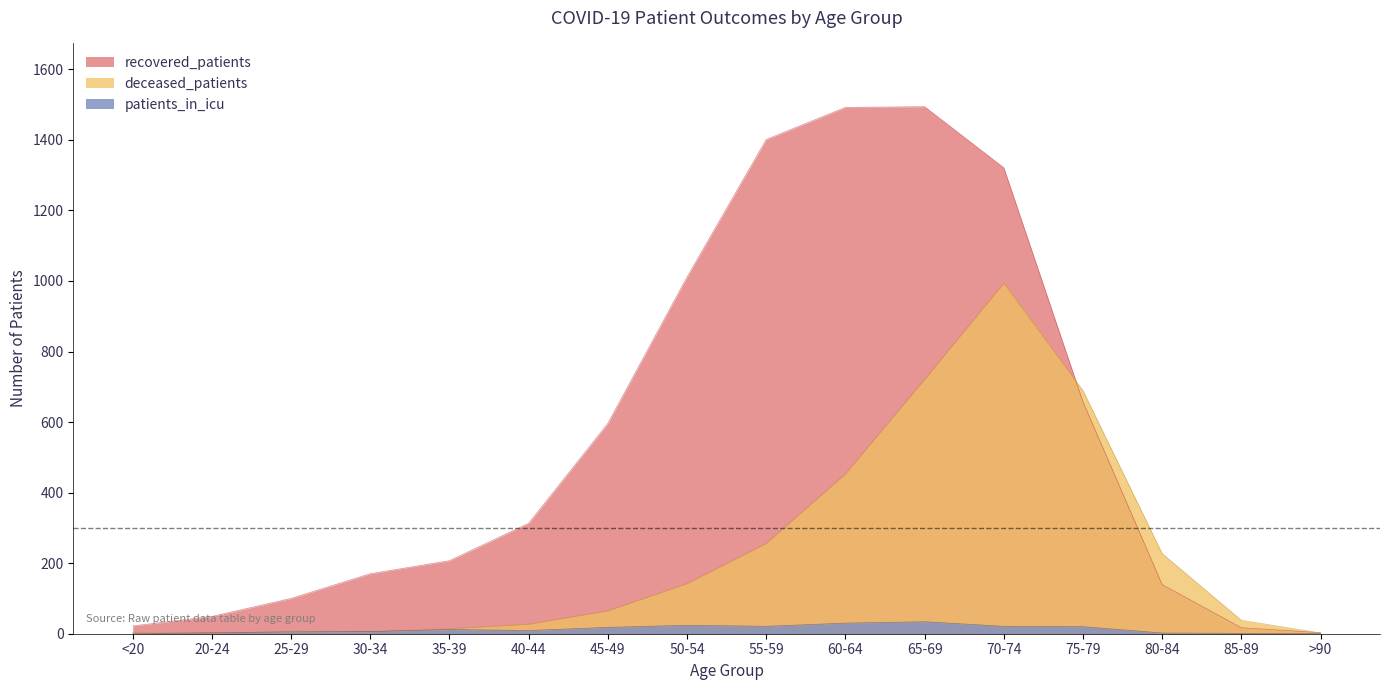

At which category does the chart reach its minimum across all series?

20-24